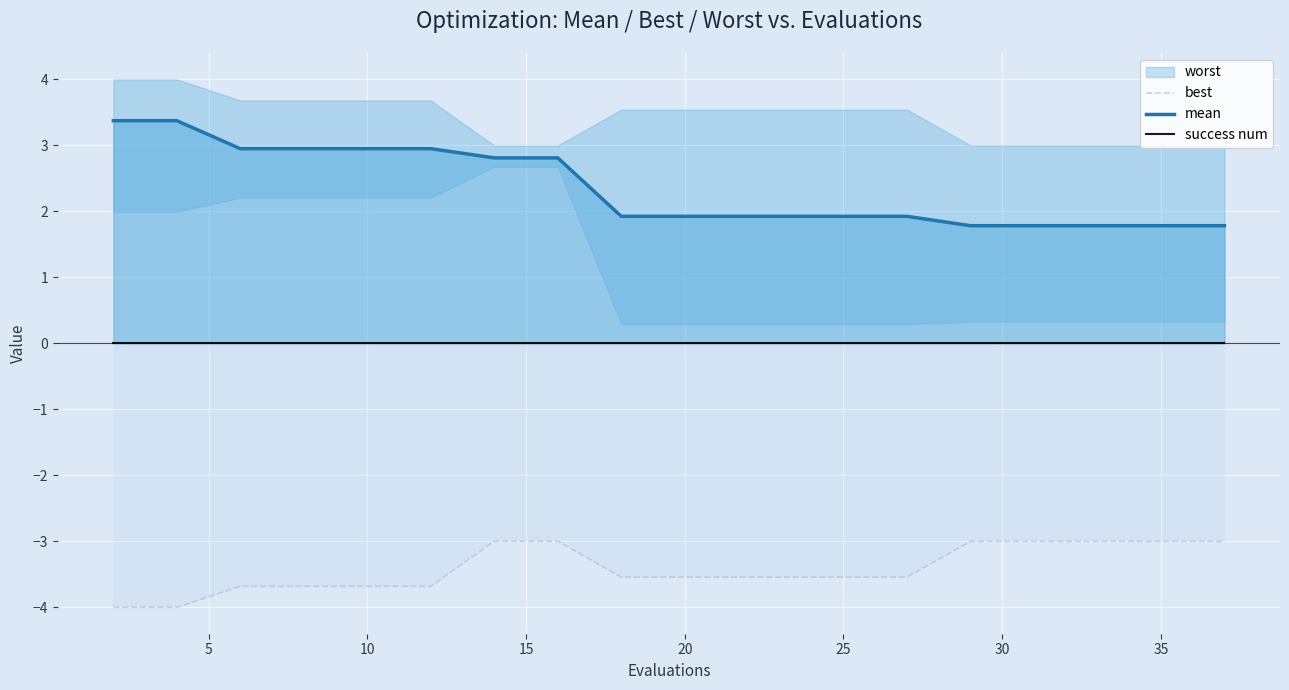

True or false: best and mean cross at least once.

False